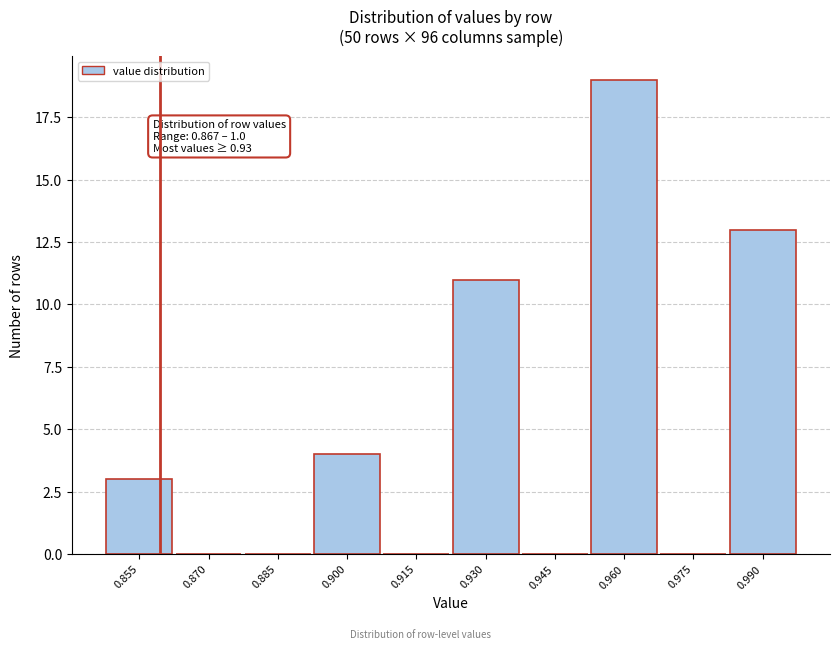

Reading right to left, transcribe all the data shown in this chart.

0.990=13	0.975=0	0.960=19	0.945=0	0.930=11	0.915=0	0.900=4	0.885=0	0.870=0	0.855=3